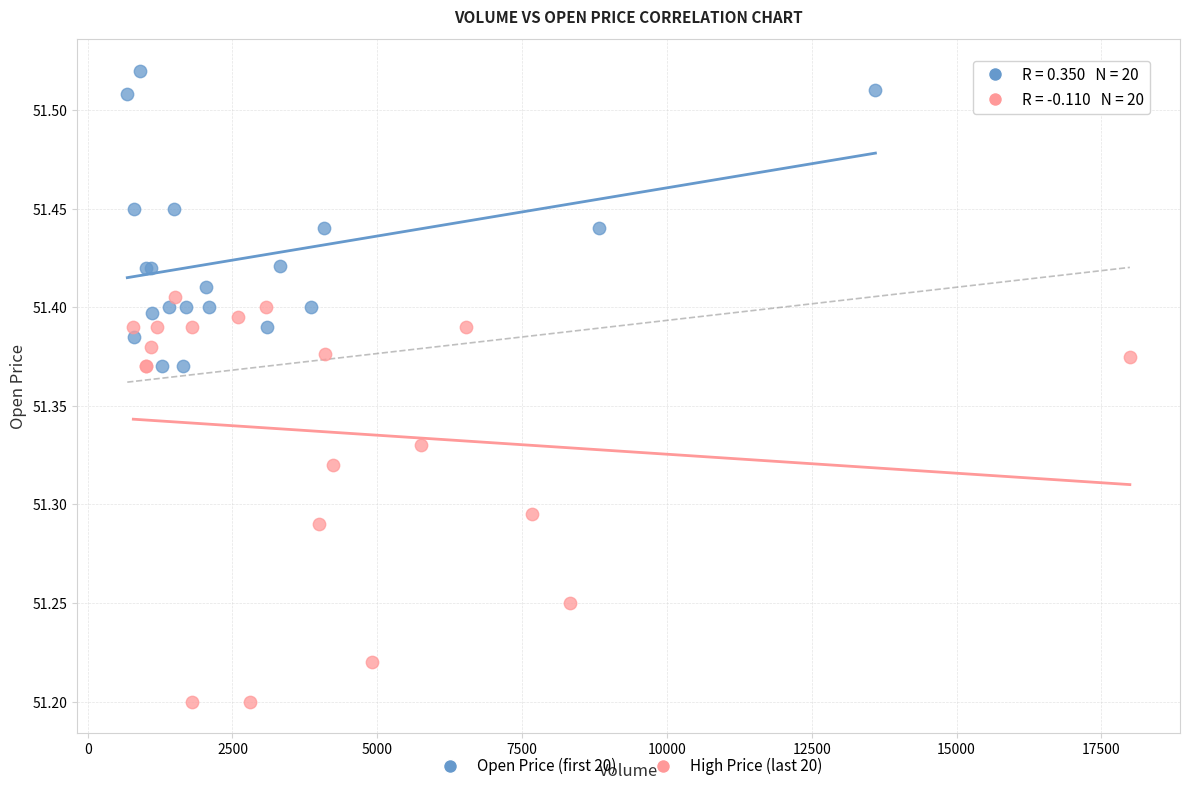

What are all the series names shown in the legend?

Open Price (first 20), High Price (last 20)